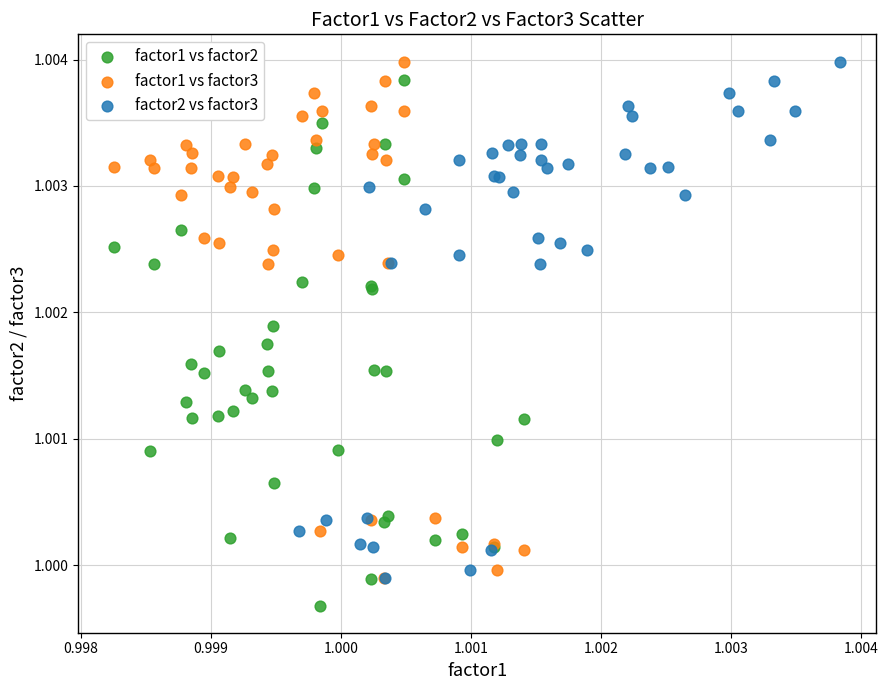

Which series reaches the minimum Y coordinate?

factor1 vs factor2